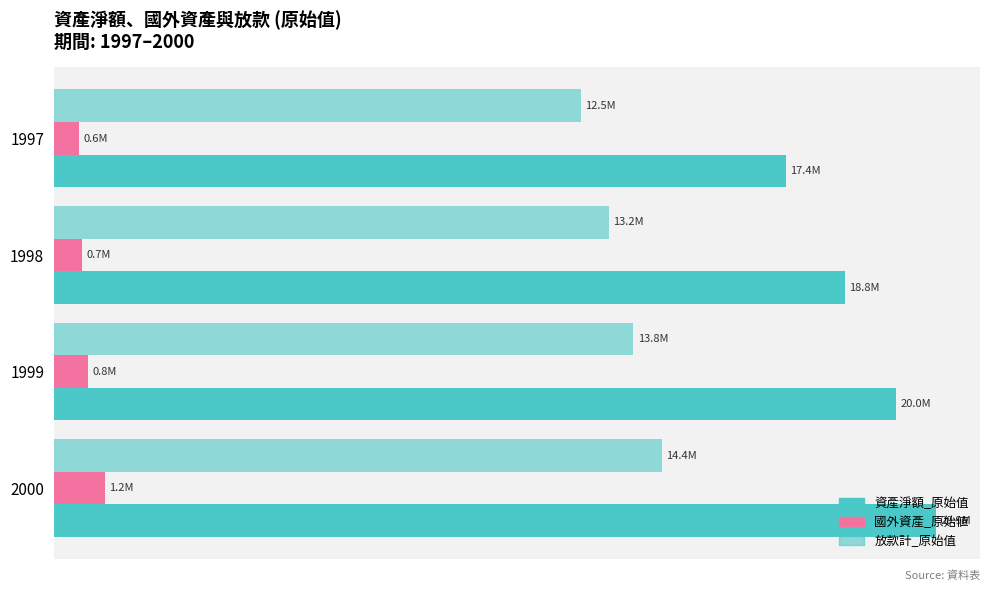

How many groups of bars are there?

4